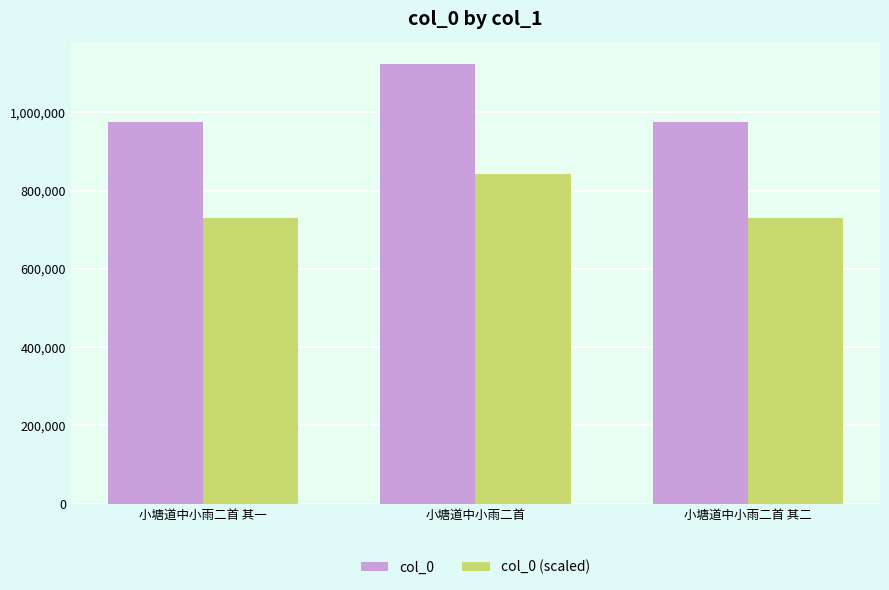

Rank the series at 小塘道中小雨二首 其二 from highest to lowest value.

col_0, col_0 (scaled)